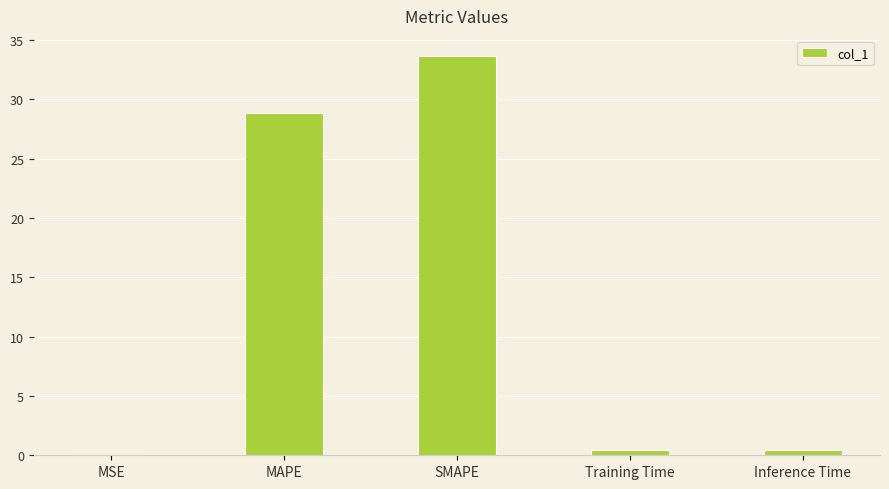

Which category has the highest value across all series?

SMAPE